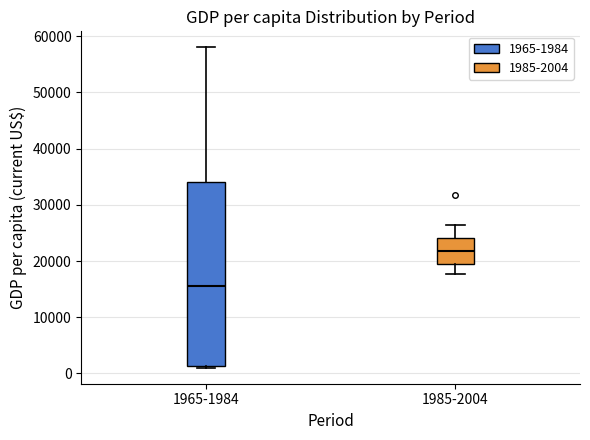

Reading left to right, read every box against the y-axis: the position of its median line, the range the box covers, and the ends of its whiskers. The values are not printed on the chart, so give them approximately, as read against the axis.

1965-1984: median 15000, box 1000 to 34000, whiskers 1000 to 58000
1985-2004: median 22000, box 20000 to 24000, whiskers 18000 to 26000